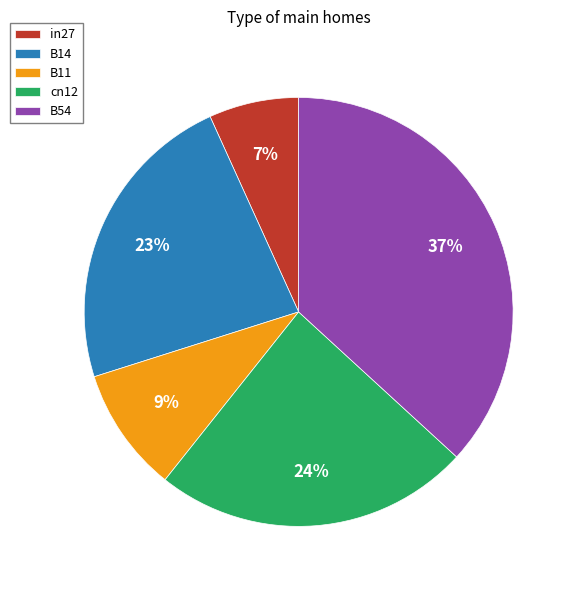

Combined, do cn12 and in27 account for over 50%?

No